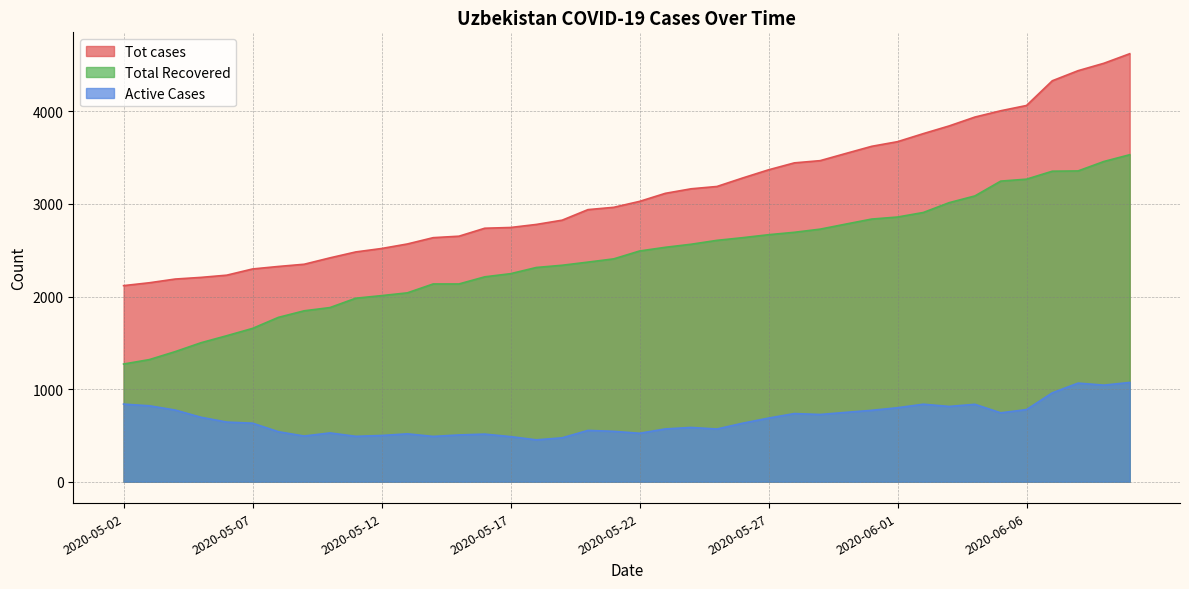

At how many categories does at least one series exceed 2815?

23